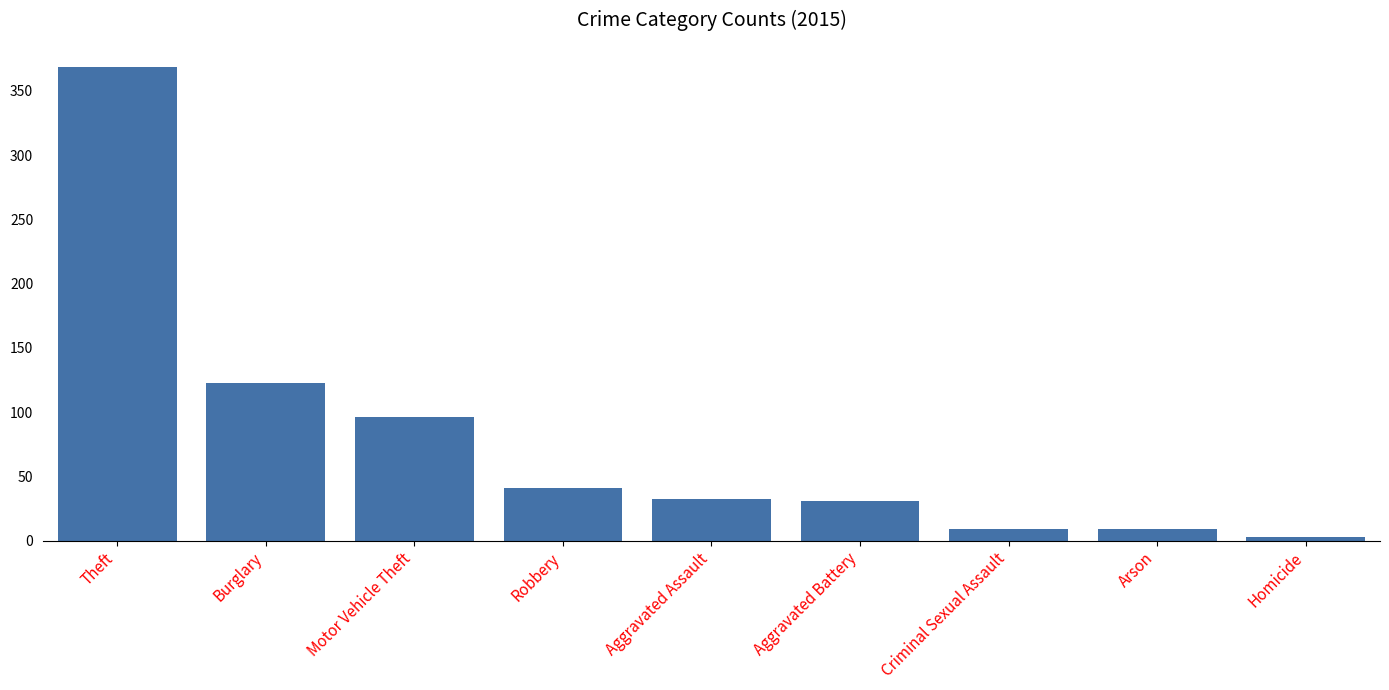

What is the label of the 5th bar from the left?

Aggravated Assault